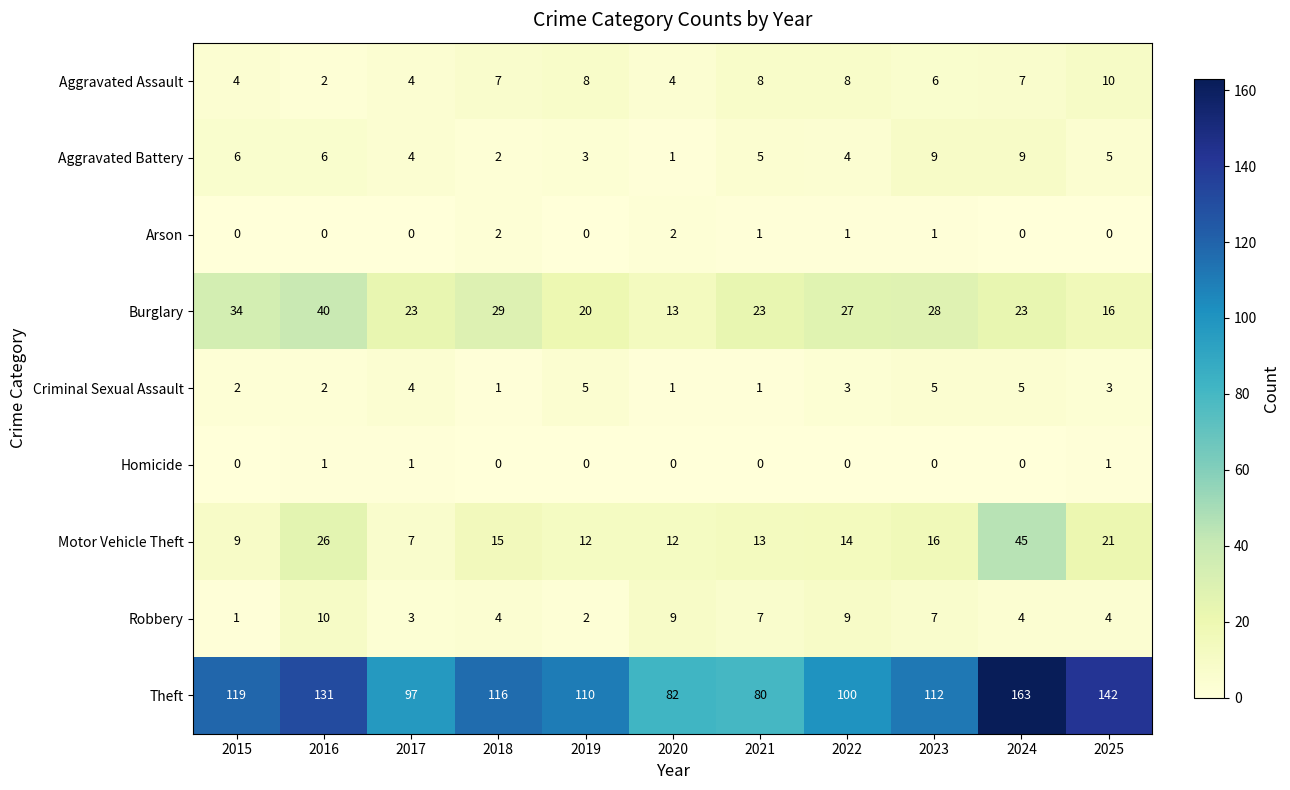

At which category is the sum across all series the highest?

2024